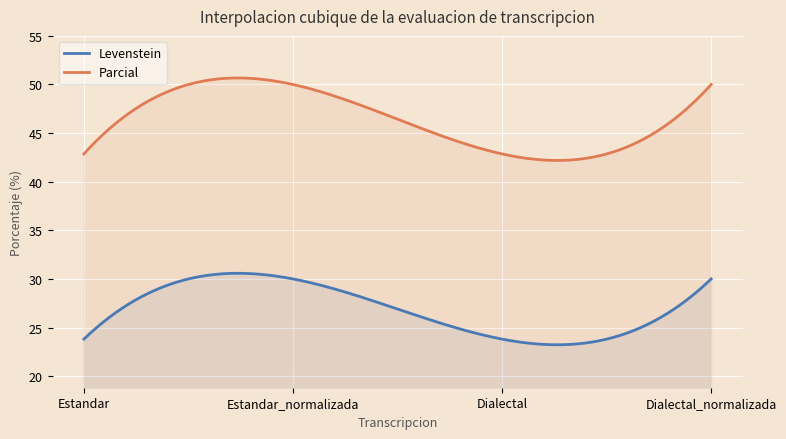

At which category does Levenstein reach its first local peak?

Estandar_normalizada